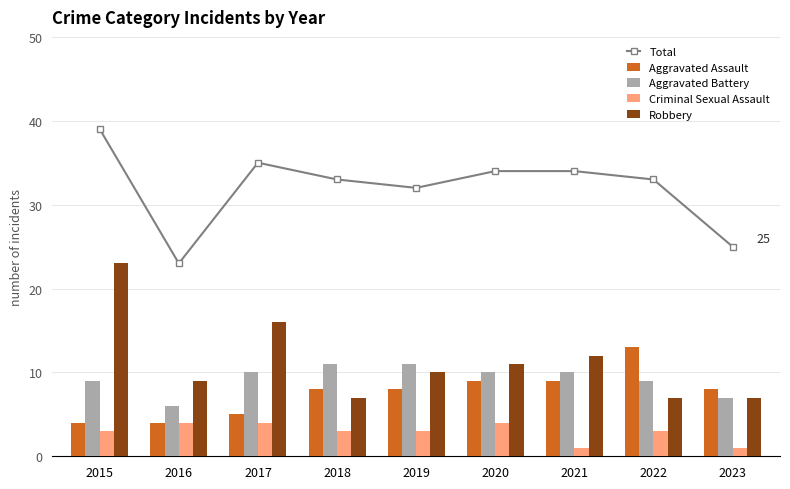

What are all the series names shown in the legend?

Total, Aggravated Assault, Aggravated Battery, Criminal Sexual Assault, Robbery